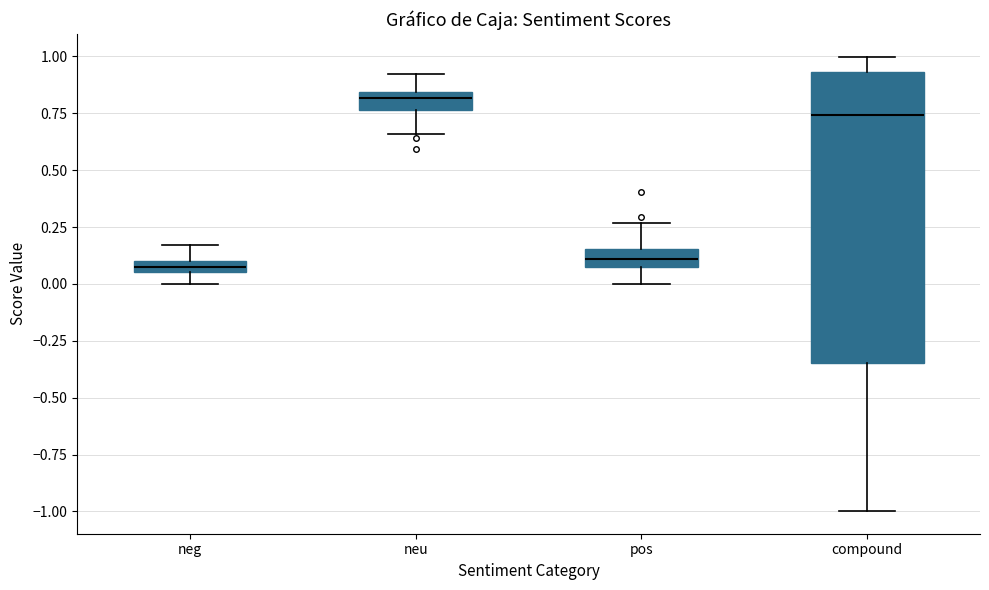

Which box is the tallest, from its lower edge to its upper edge?

compound